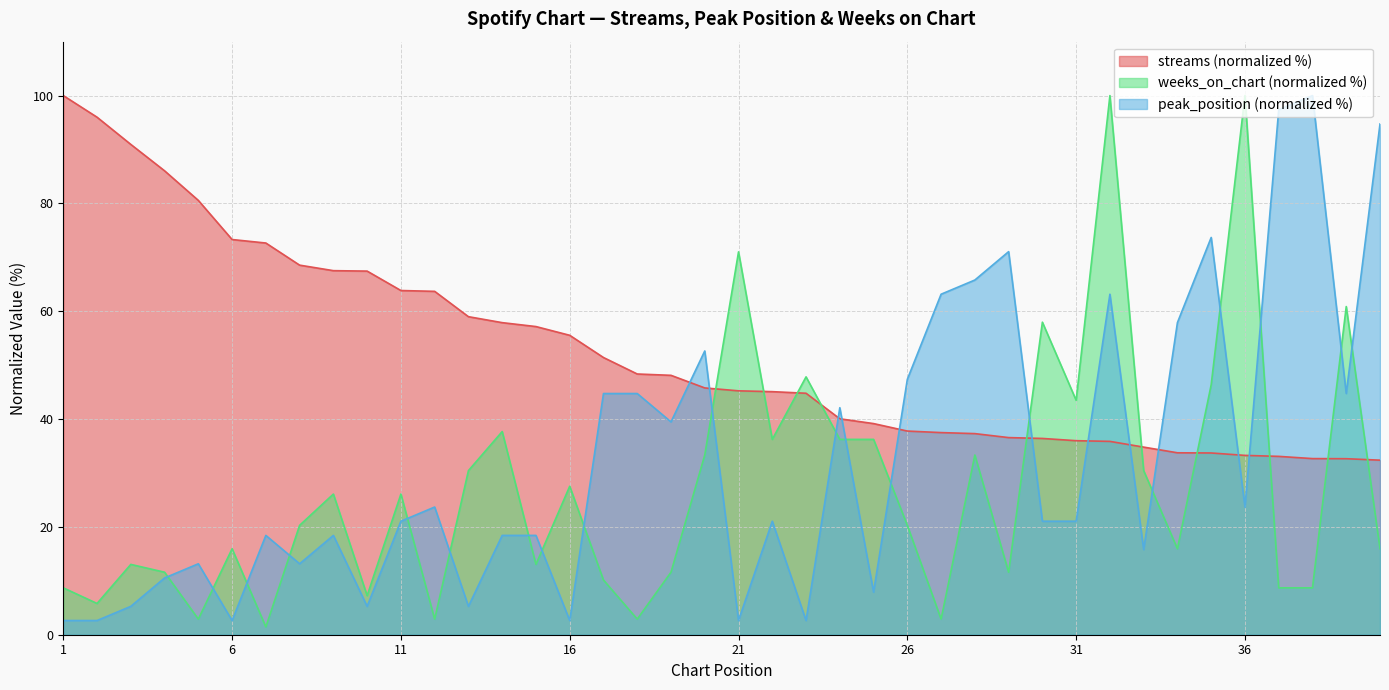

True or false: weeks_on_chart has more than 2 points higher than both neighbors.

True